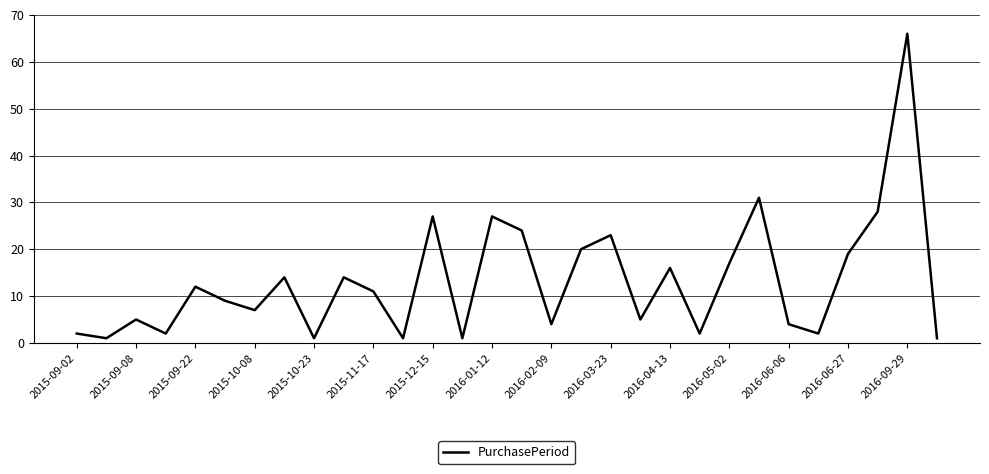

What is the difference between the maximum and minimum values?

65